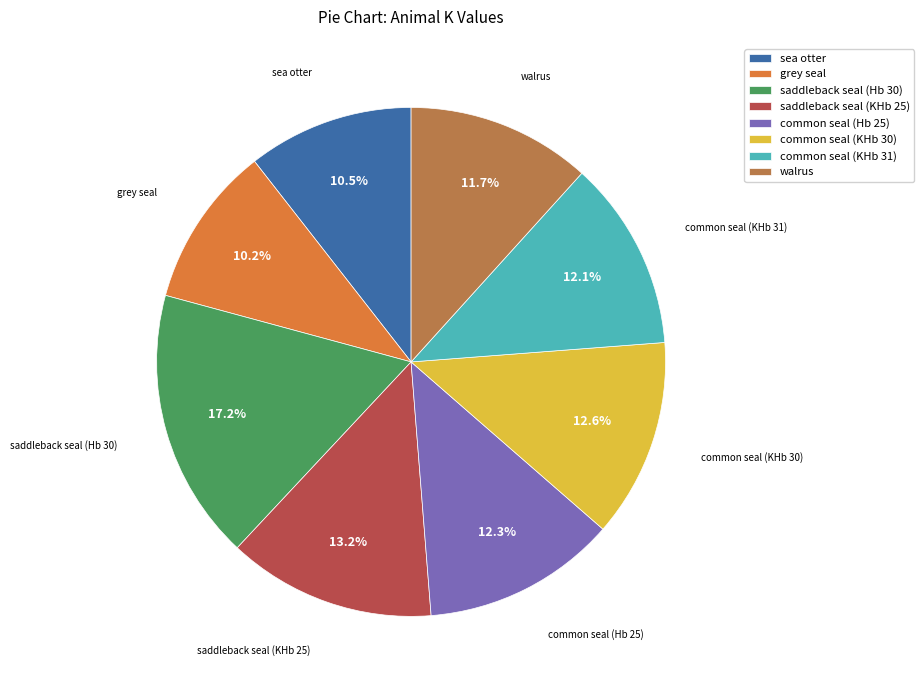

How many segments does this pie chart have?

8